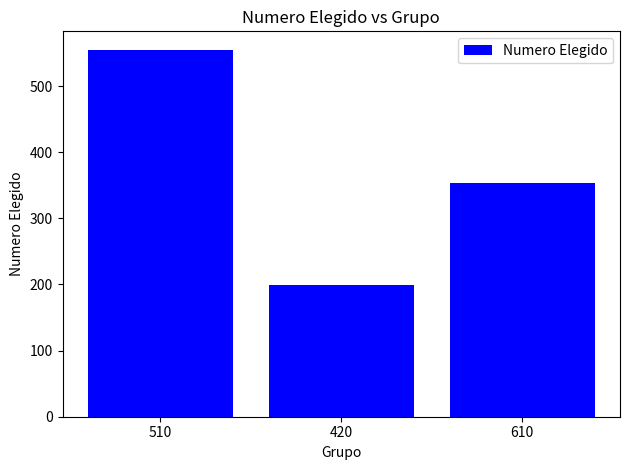

How many values are between 199 and 555?

3